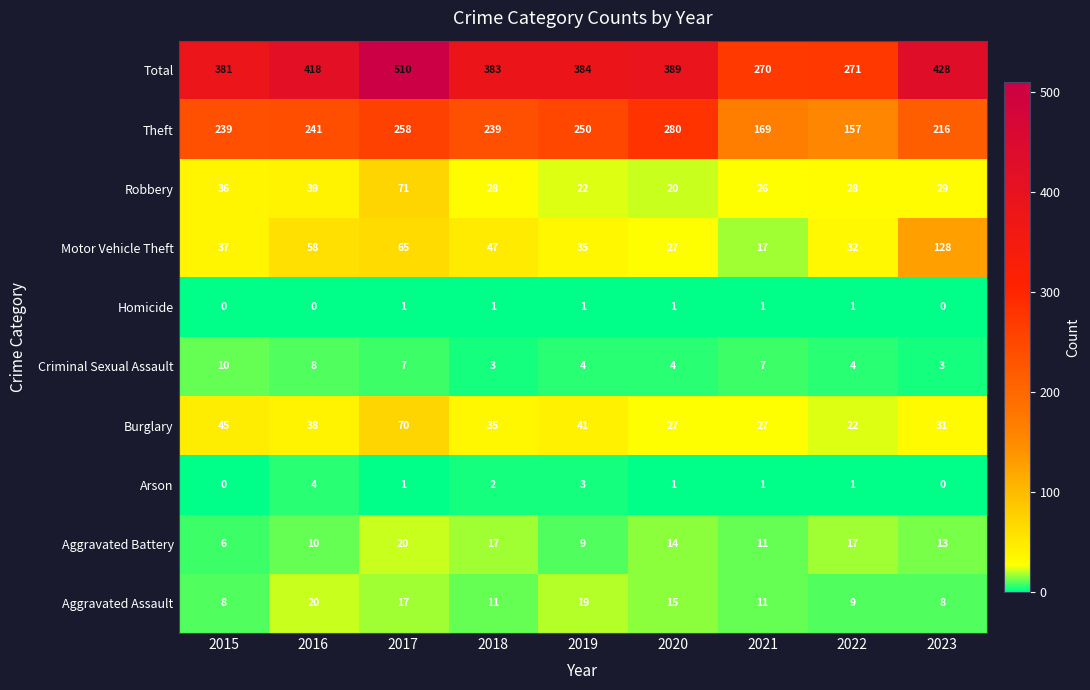

What is the difference between the maximum and minimum values in the Aggravated Battery series?

14